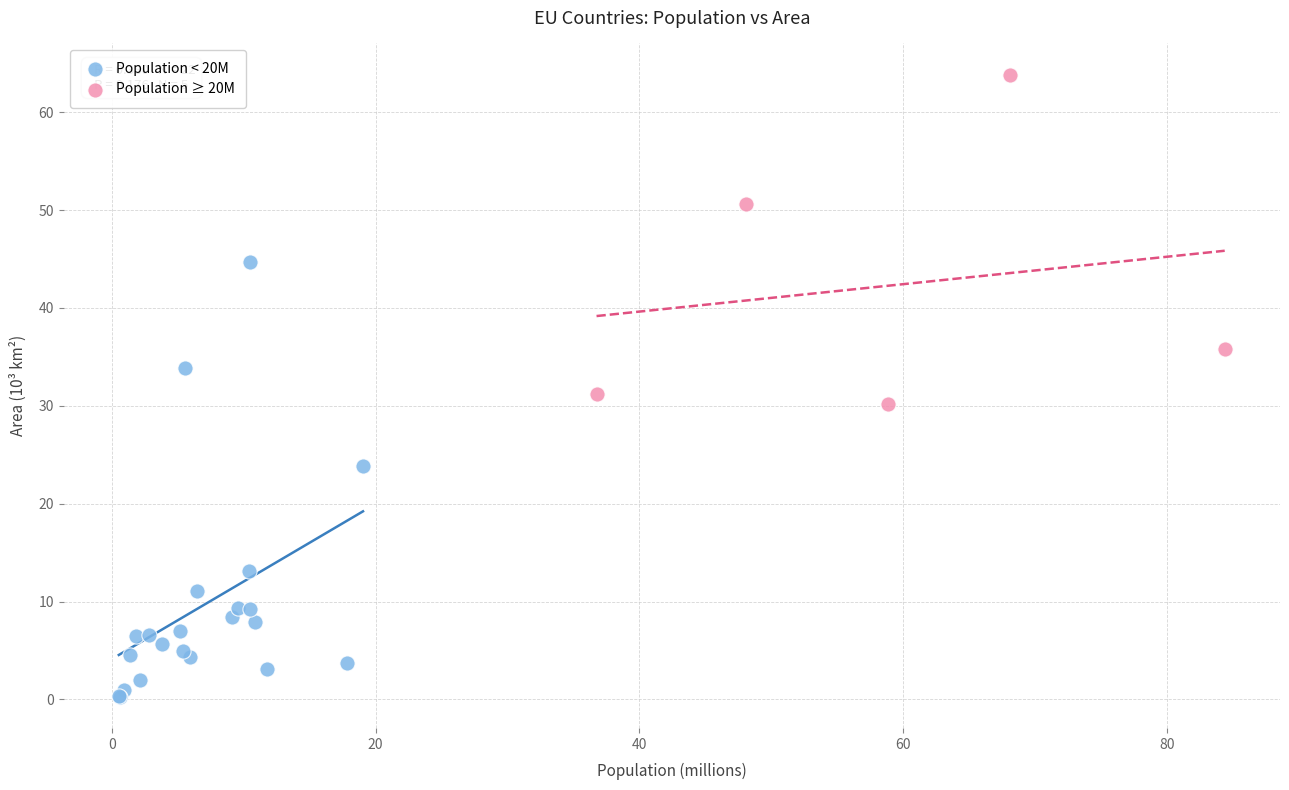

Which series contains the highest Y value?

Population ≥ 20M